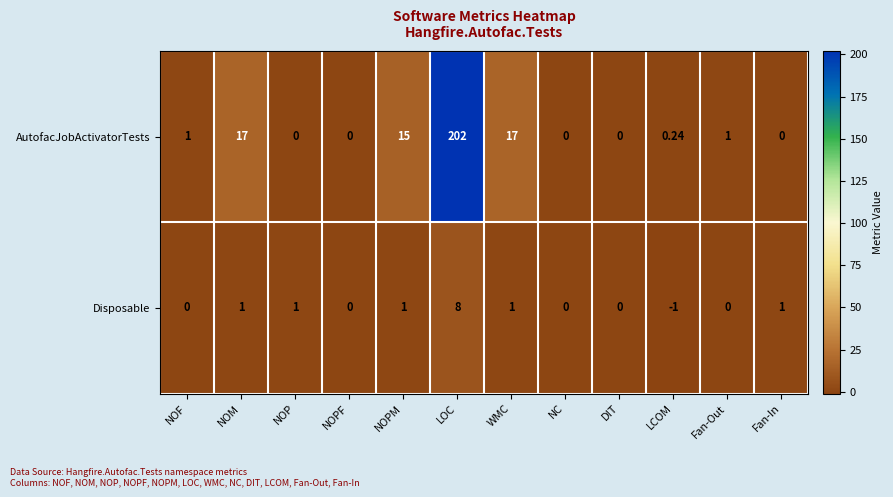

What is the difference between the highest and lowest values at LOC?

194.0